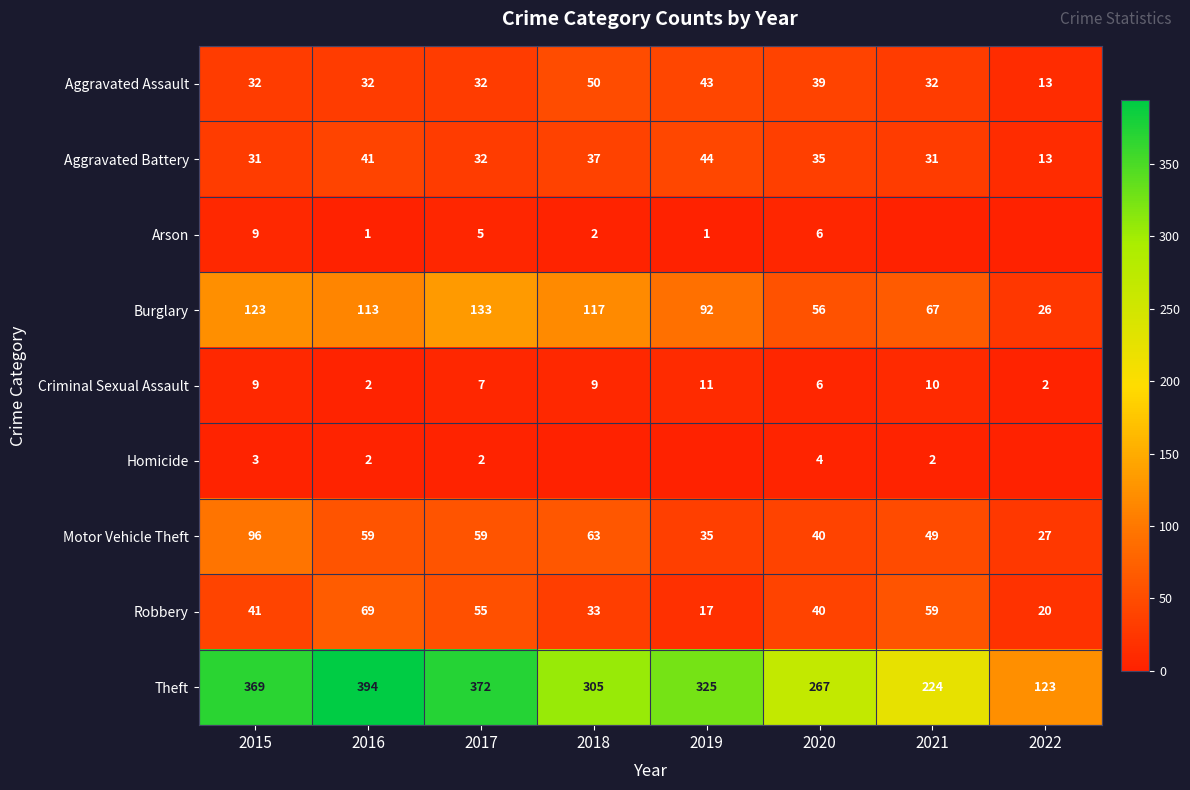

What is the spread (max minus min) of values at 2021?

224